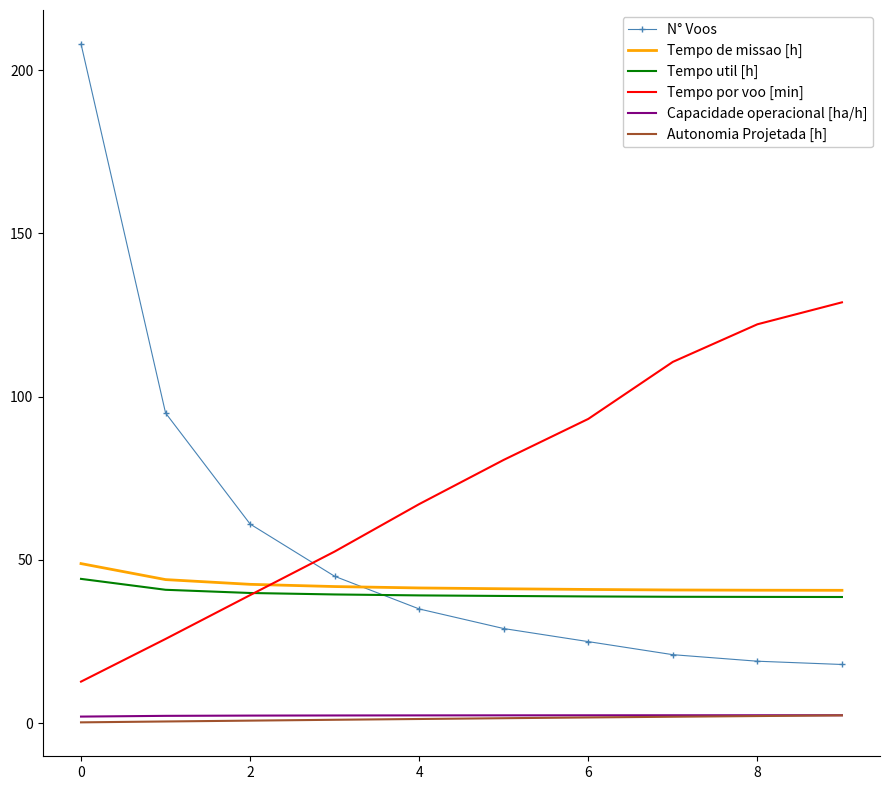

What is the maximum value shown in the chart?

208.0